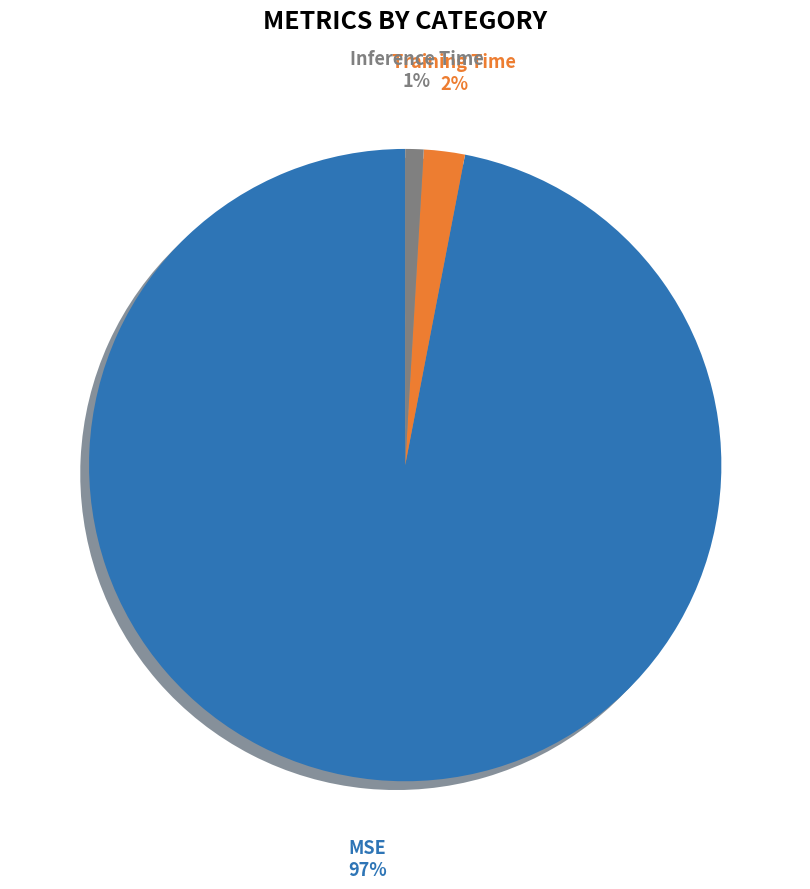

Is there any slice that represents more than half of the pie?

Yes